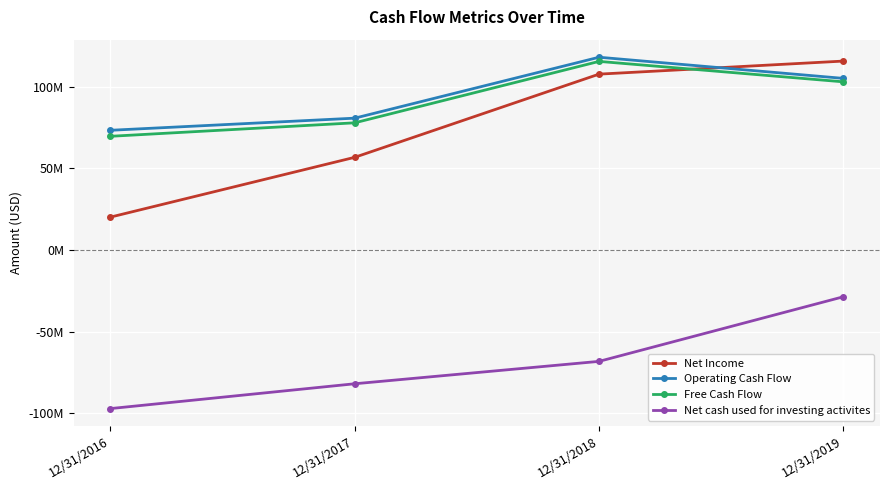

Which series ends up on top after the final intersection of Net Income and Free Cash Flow?

Net Income